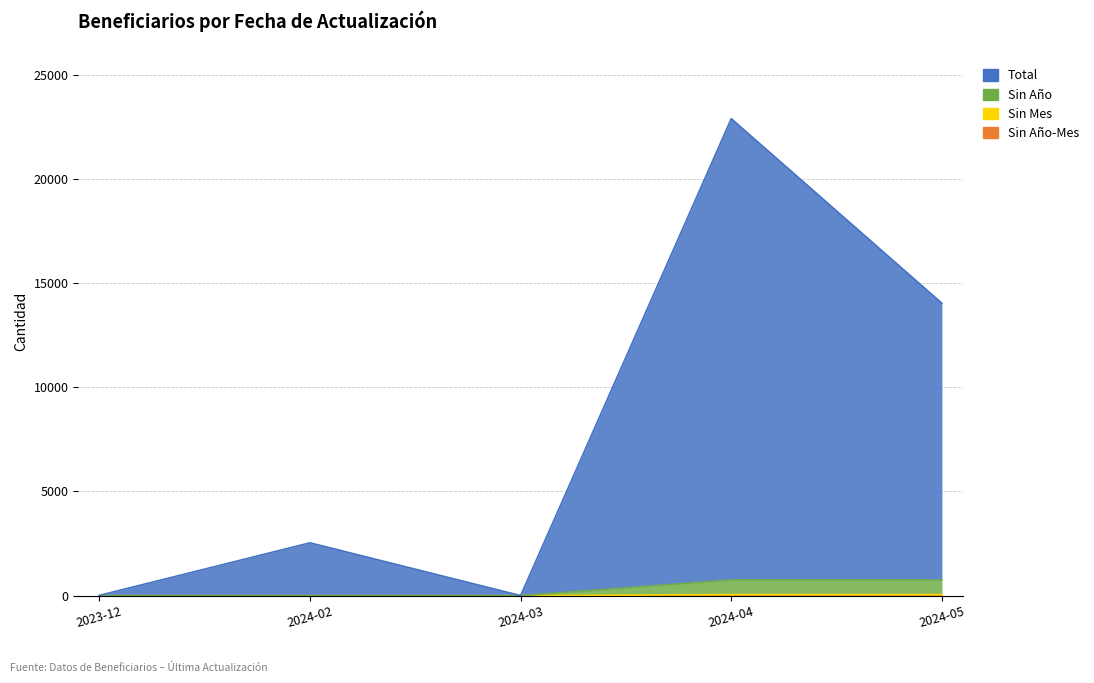

What is the difference between the highest and lowest values at 2024-02?

2537